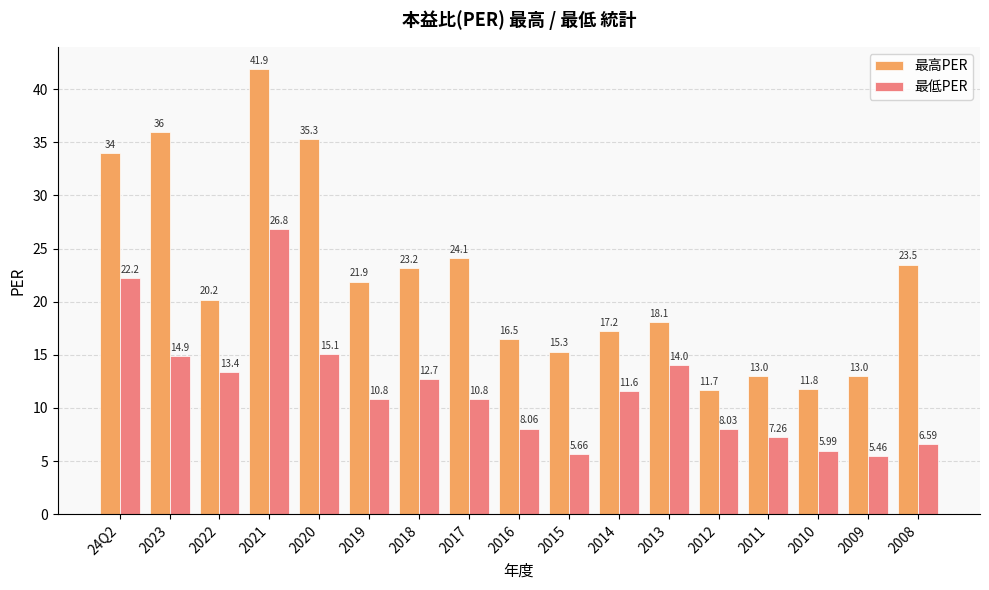

How many values in the 最高PER series exceed 20?

9